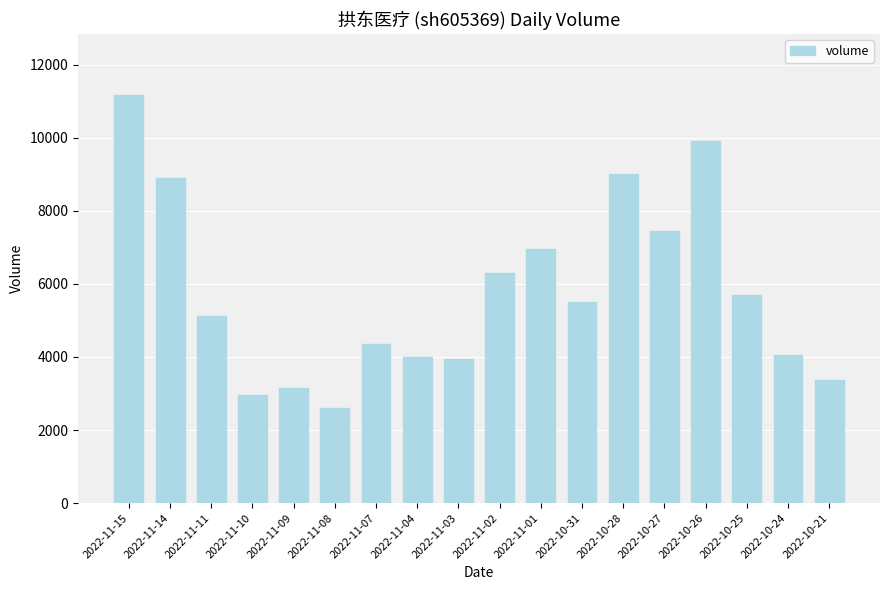

Where does the data first go above 5500?

2022-11-15